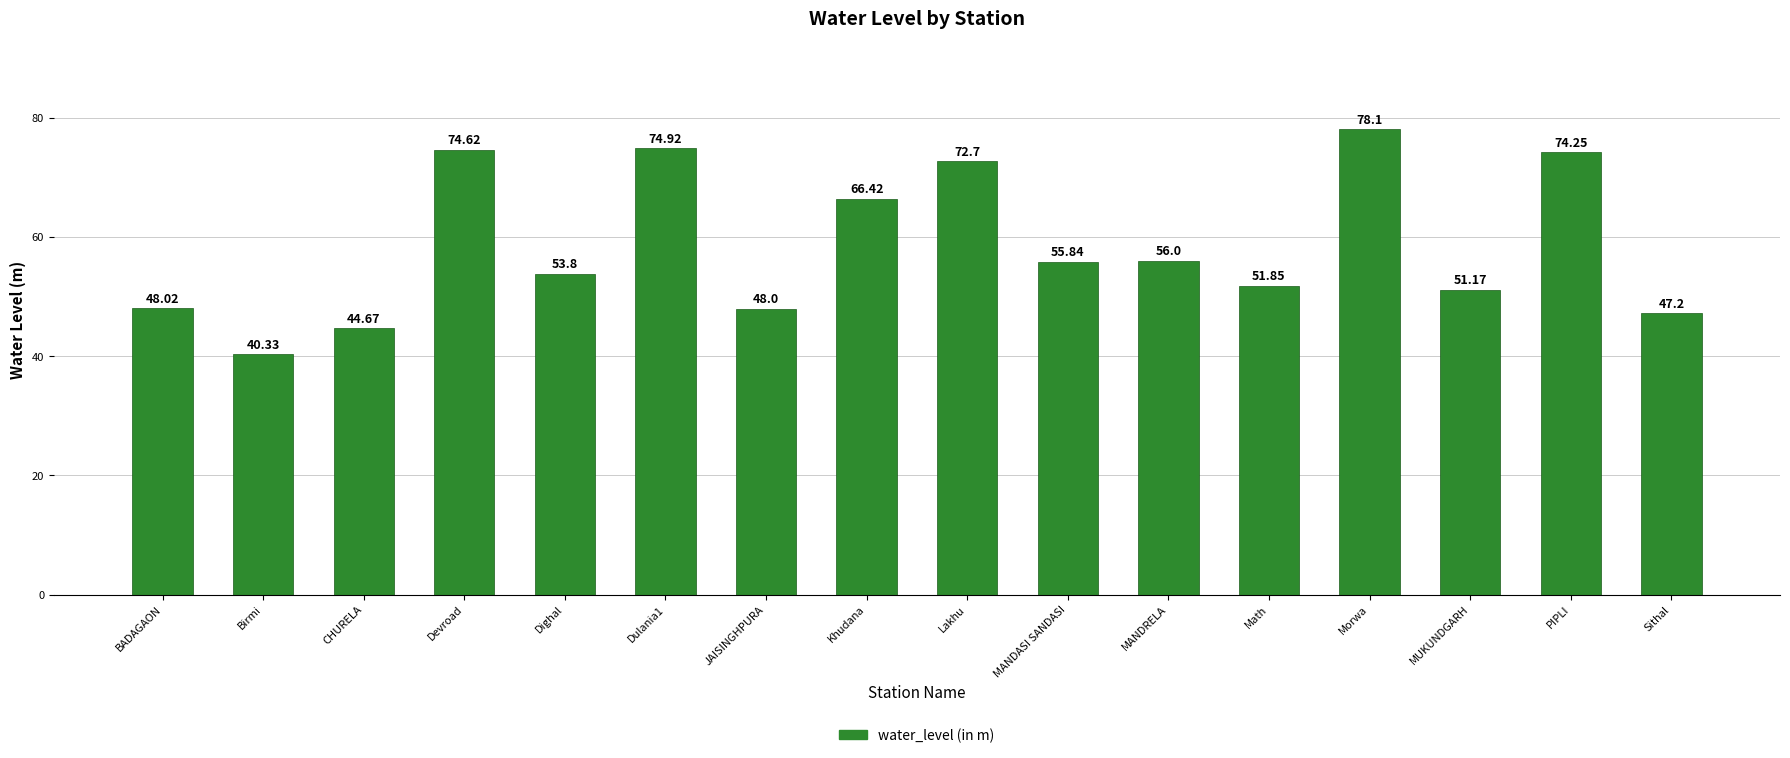

What is the sum of all values?

937.9